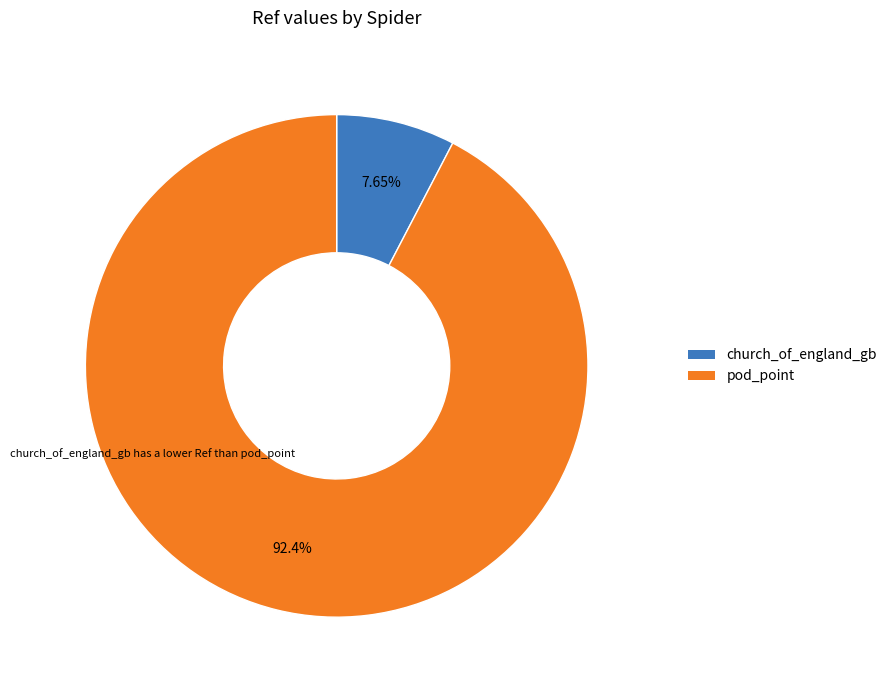

To the nearest percent, what is the average slice percentage?

50%